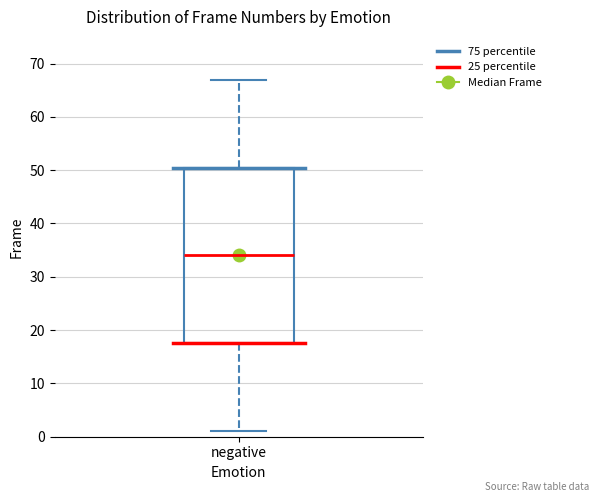

Where does the upper whisker of the box for negative end on the y-axis? The values are not printed on the chart, so give them approximately, as read against the axis.

67